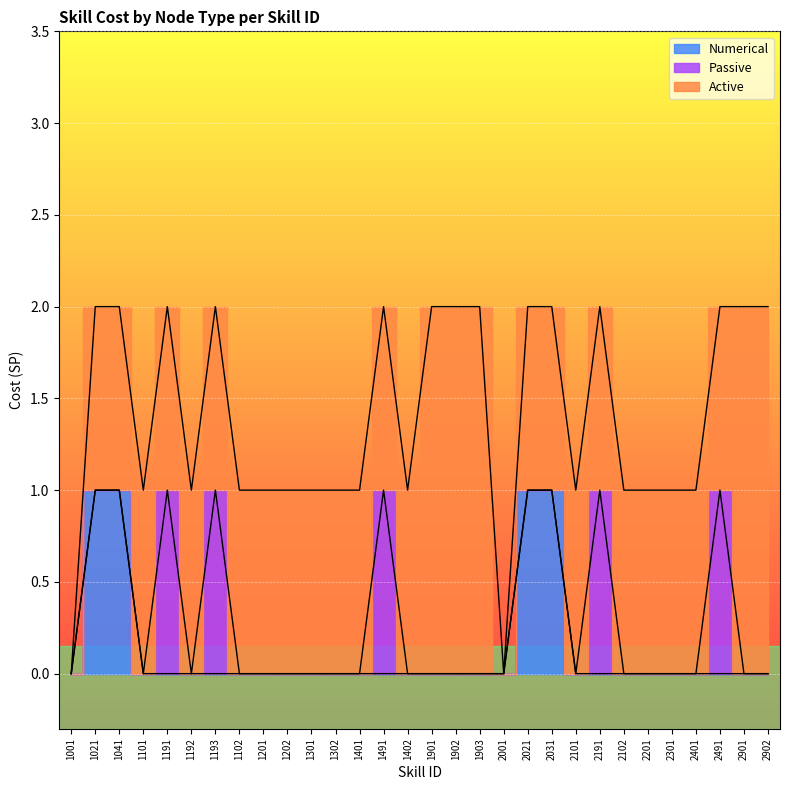

The Active series shows 1 at 1301. True or false?

False